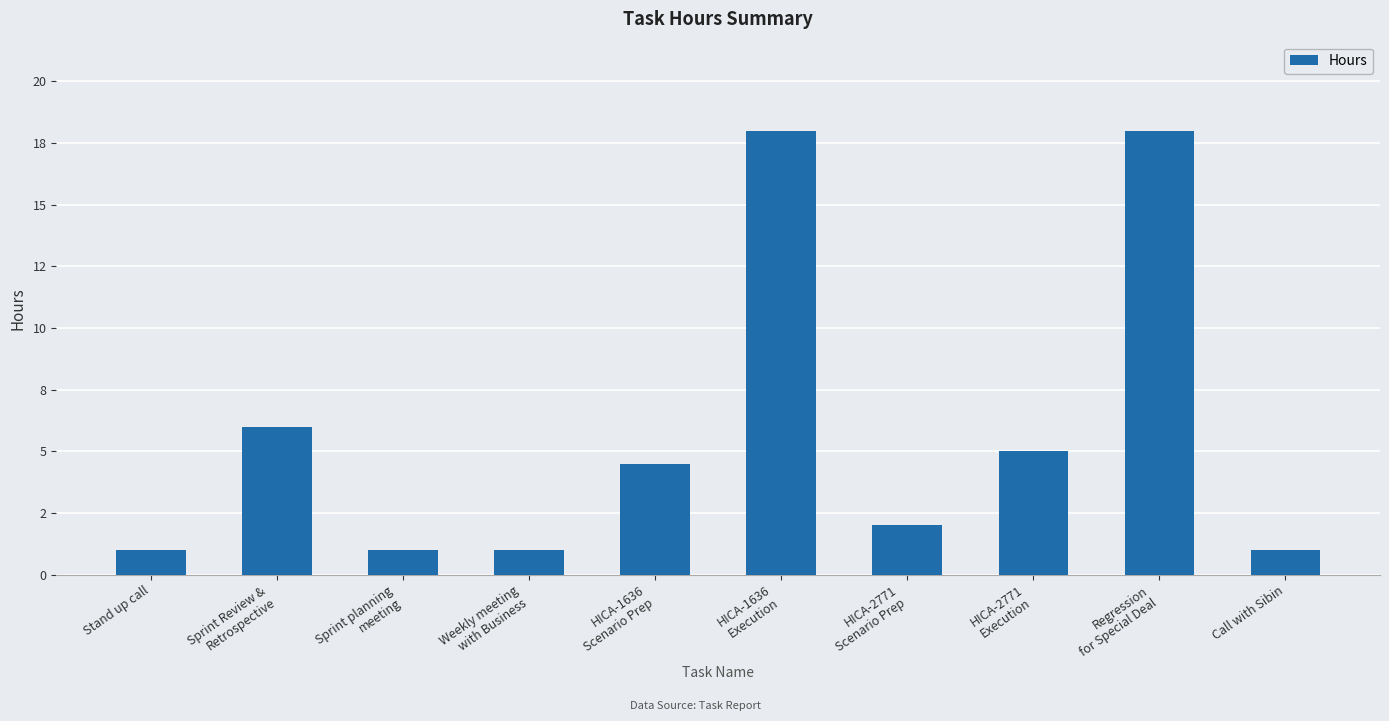

List the labels in order of value, largest first.

HICA-1636
Execution, Regression
for Special Deal, Sprint Review &
Retrospective, HICA-2771
Execution, HICA-1636
Scenario Prep, HICA-2771
Scenario Prep, Stand up call, Sprint planning
meeting, Weekly meeting
with Business, Call with Sibin